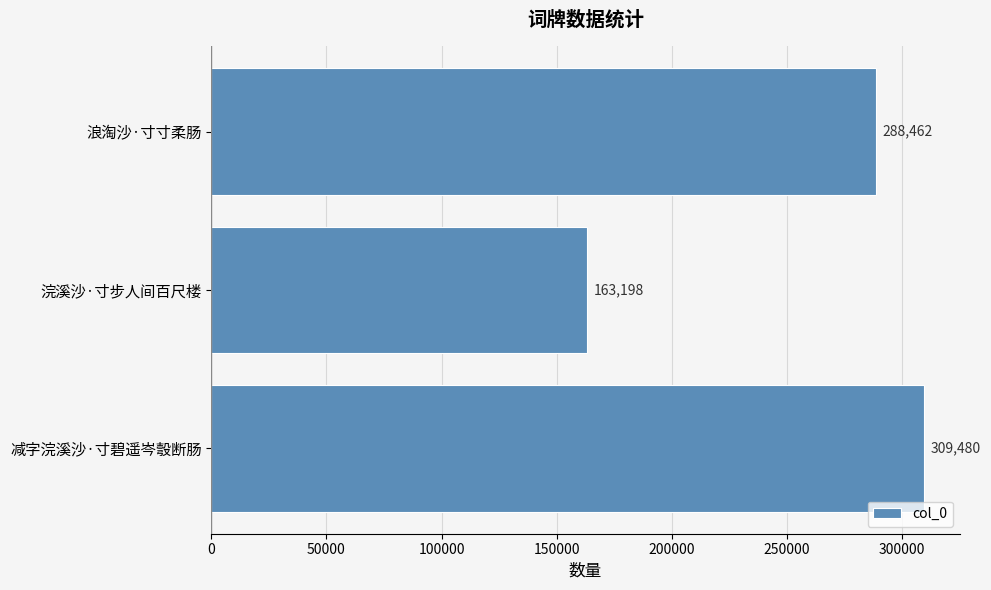

Are the bars grouped side by side (vs. stacked)?

No